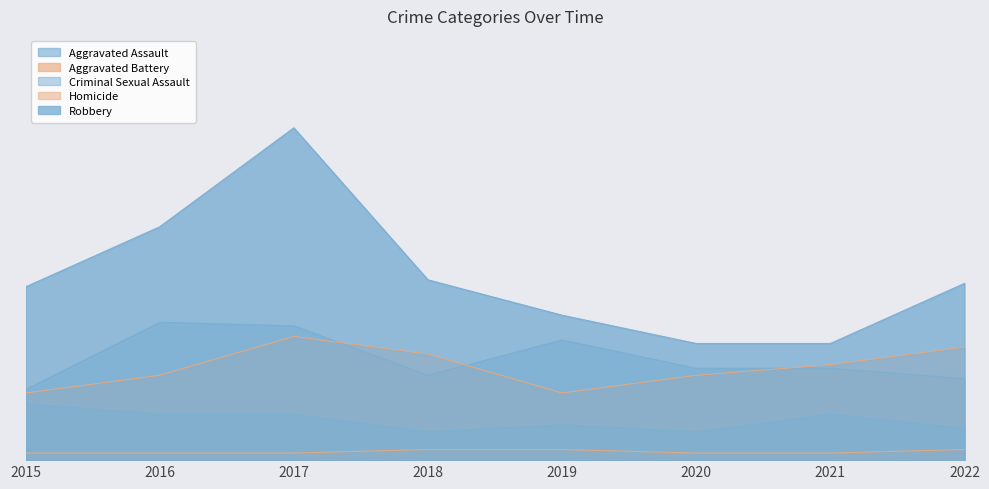

Reading left to right, list all the values displayed in this chart.

Aggravated Assault: 2015=20	2016=39	2017=38	2018=24	2019=34	2020=26	2021=26	2022=23
Aggravated Battery: 2015=19	2016=24	2017=35	2018=30	2019=19	2020=24	2021=27	2022=32
Criminal Sexual Assault: 2015=16	2016=13	2017=13	2018=8	2019=10	2020=8	2021=13	2022=9
Homicide: 2015=2	2016=2	2017=2	2018=3	2019=3	2020=2	2021=2	2022=3
Robbery: 2015=49	2016=66	2017=94	2018=51	2019=41	2020=33	2021=33	2022=50